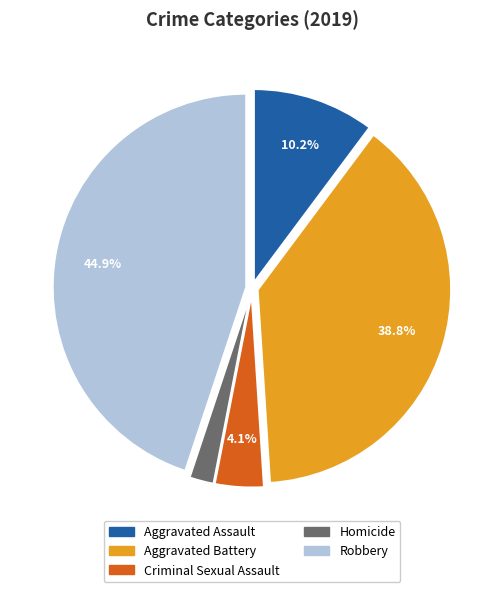

Which has a higher value, Aggravated Battery or Robbery?

Robbery